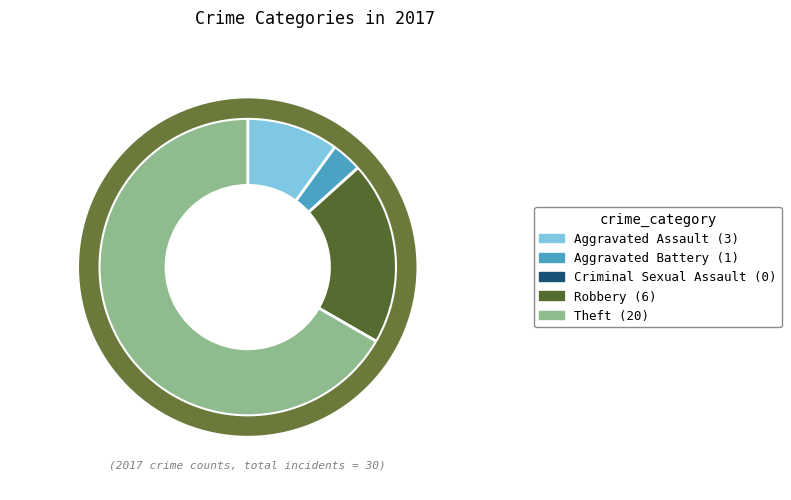

What is the ratio of the value at Robbery (6) to the value at Theft (20)?

0.3